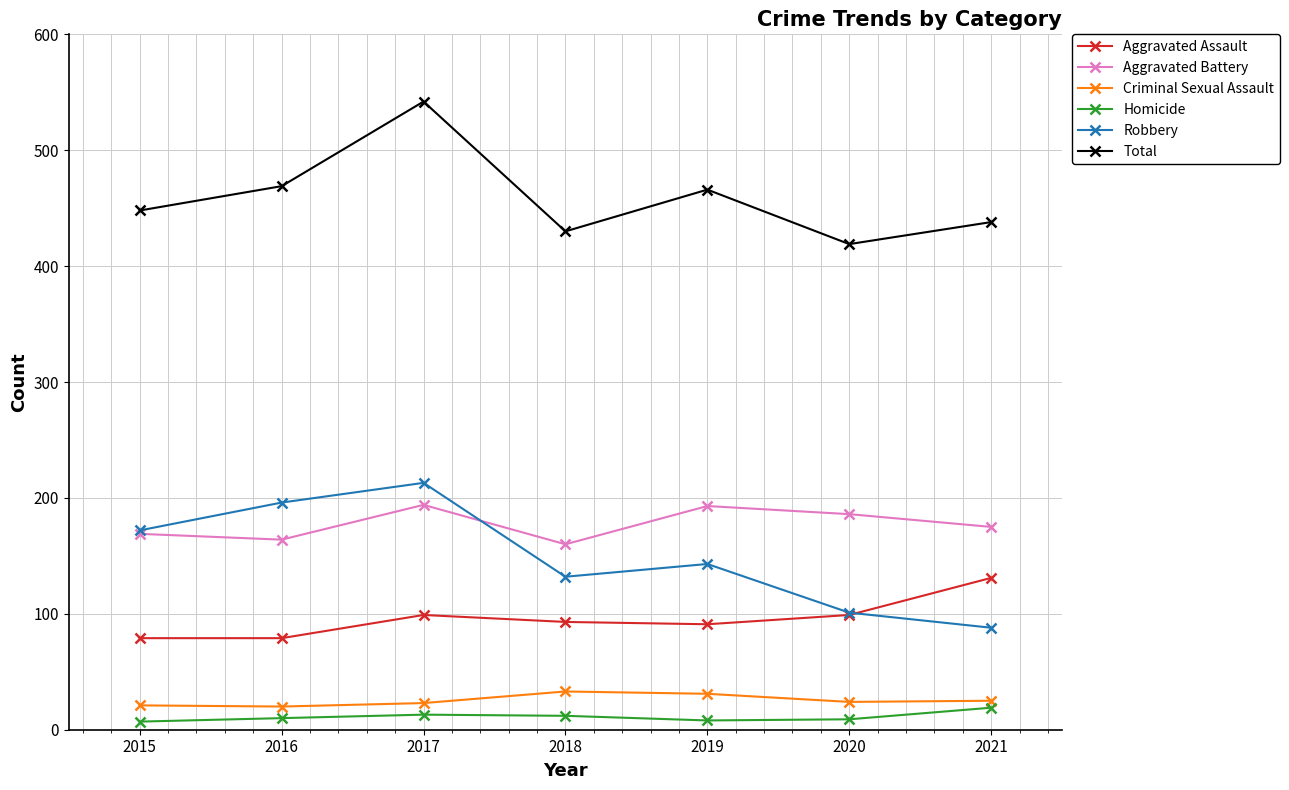

Which series has the largest total across all categories?

Total